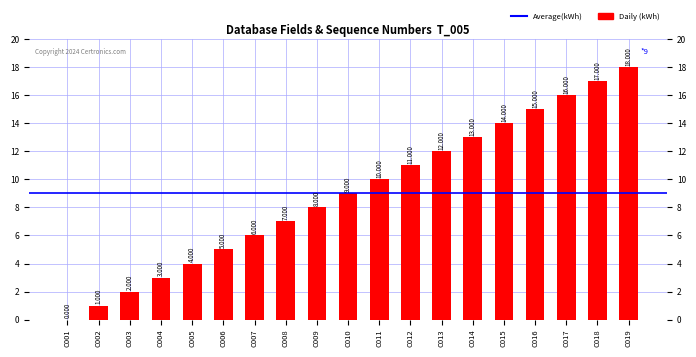

How many bars are there in total?

19